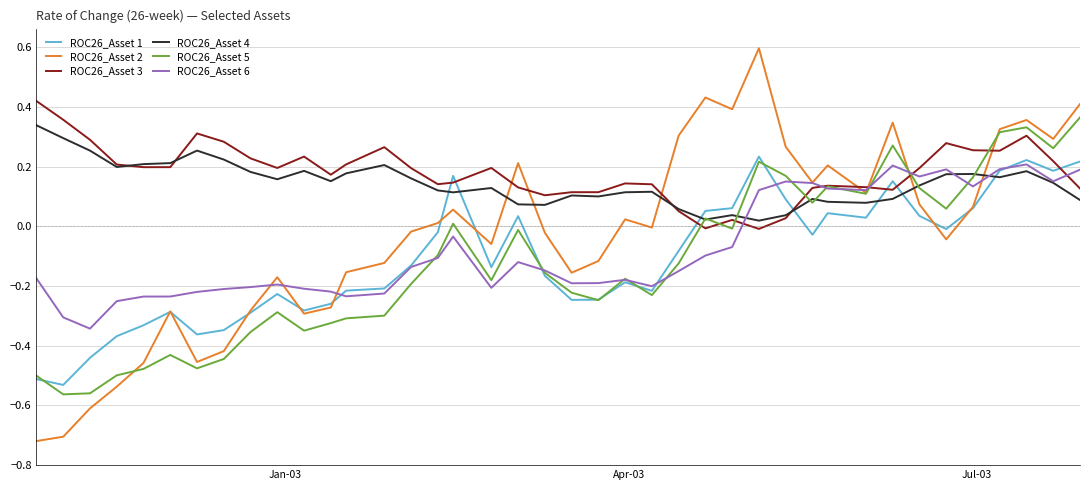

What is the greatest value displayed?

0.6